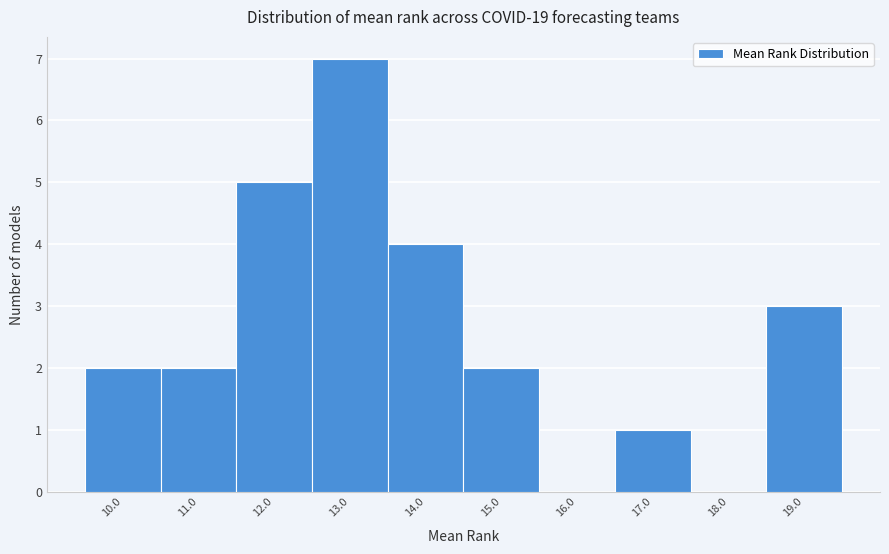

Which range on the x-axis has the tallest bar?

12.5 to 13.5